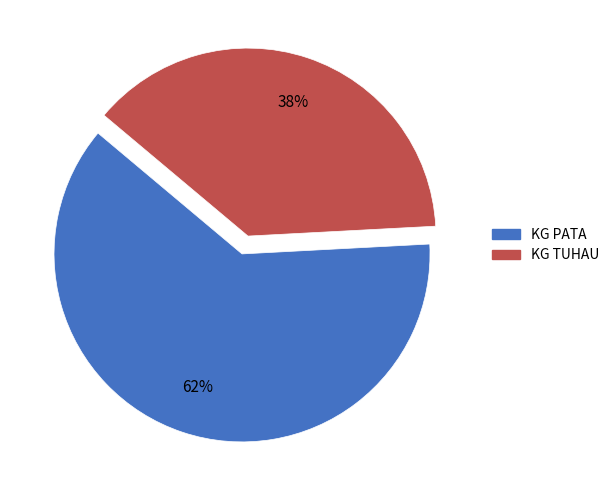

To the nearest percent, what is the difference between the KG TUHAU and KG PATA slice percentages?

24%